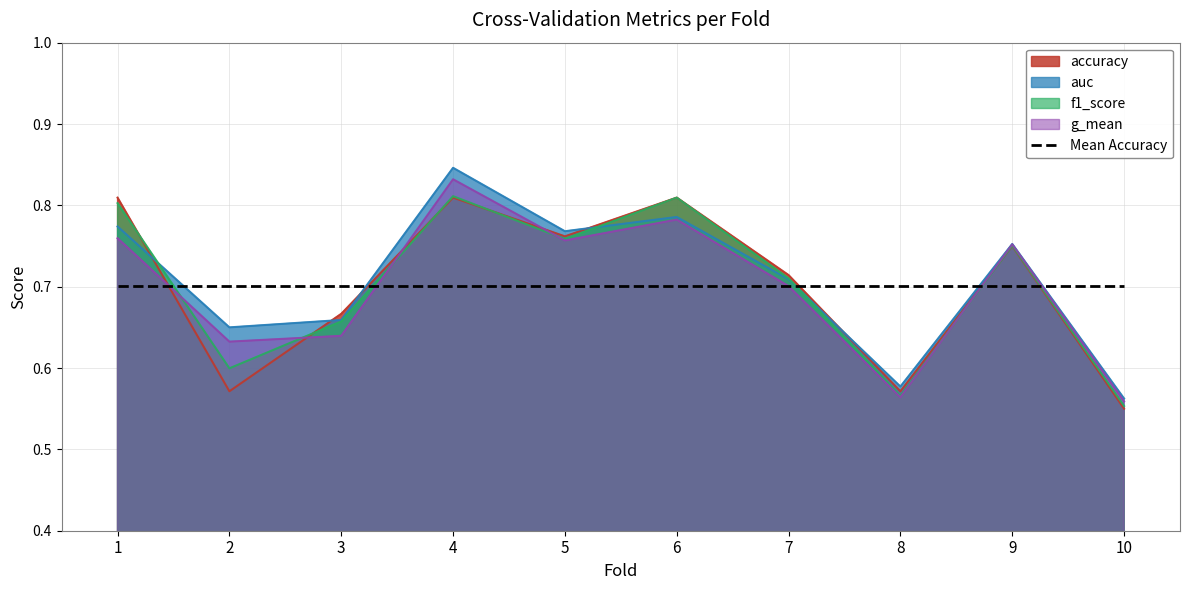

Between 6 and 10, which is larger?

6